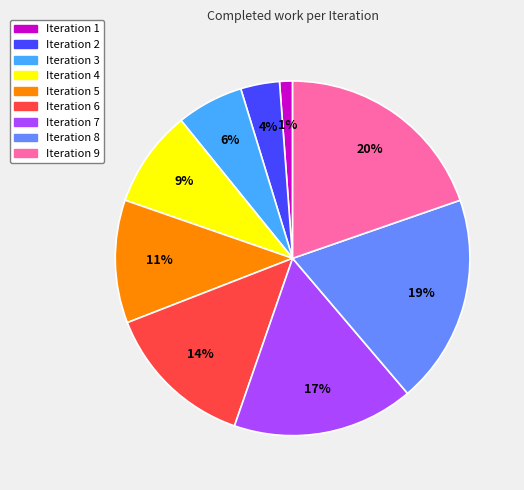

Do Iteration 5 and Iteration 4 together represent more than half of the pie?

No